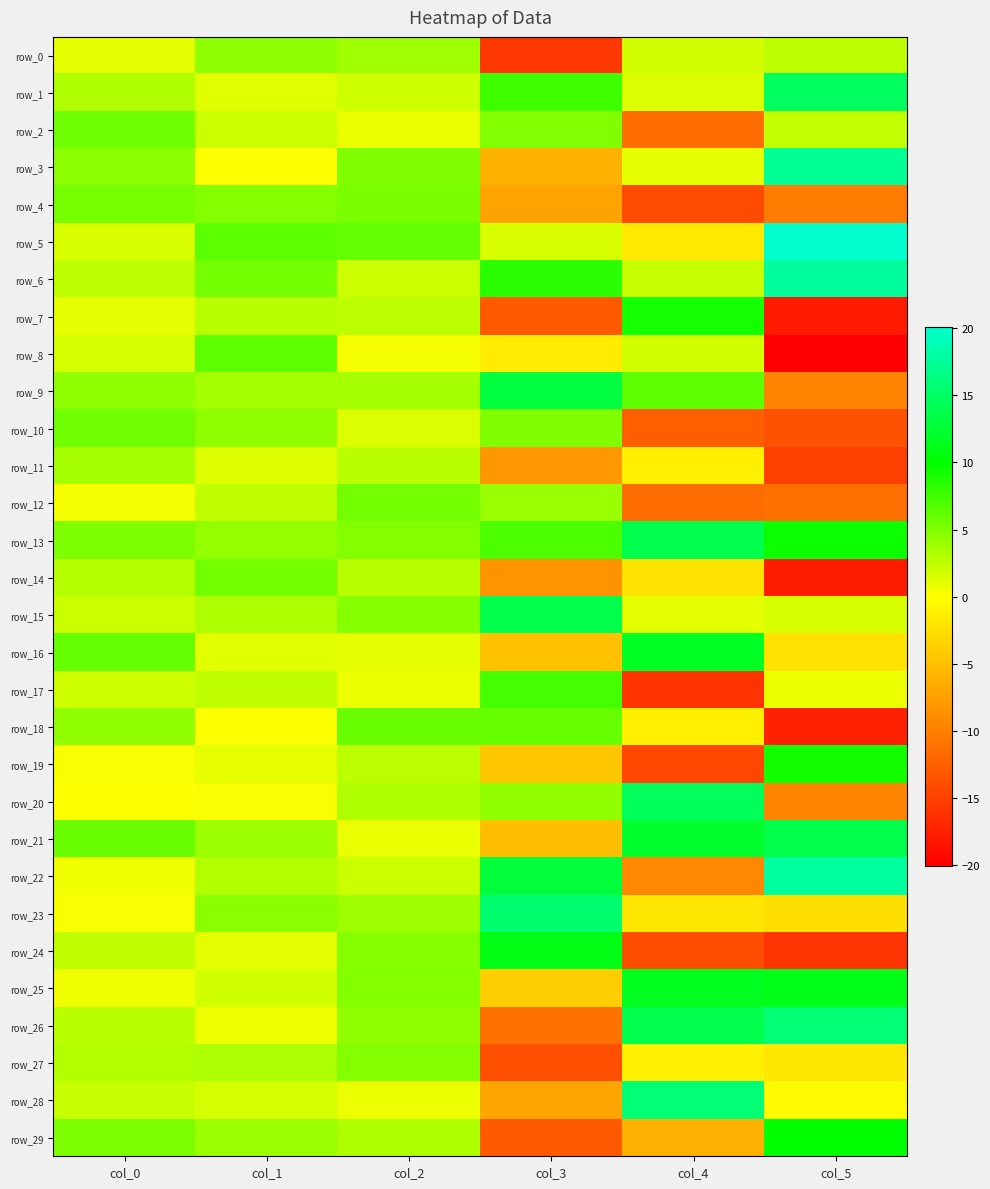

What is the approximate value of row_22 at col_1?

3.0